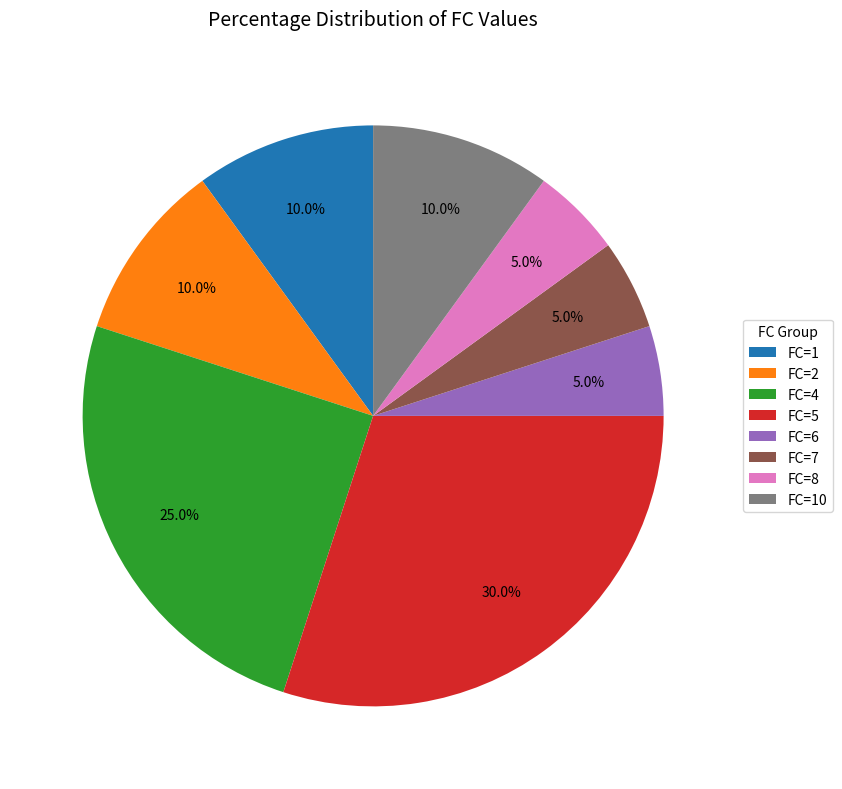

What percentage is NOT represented by FC=8?

95.0%